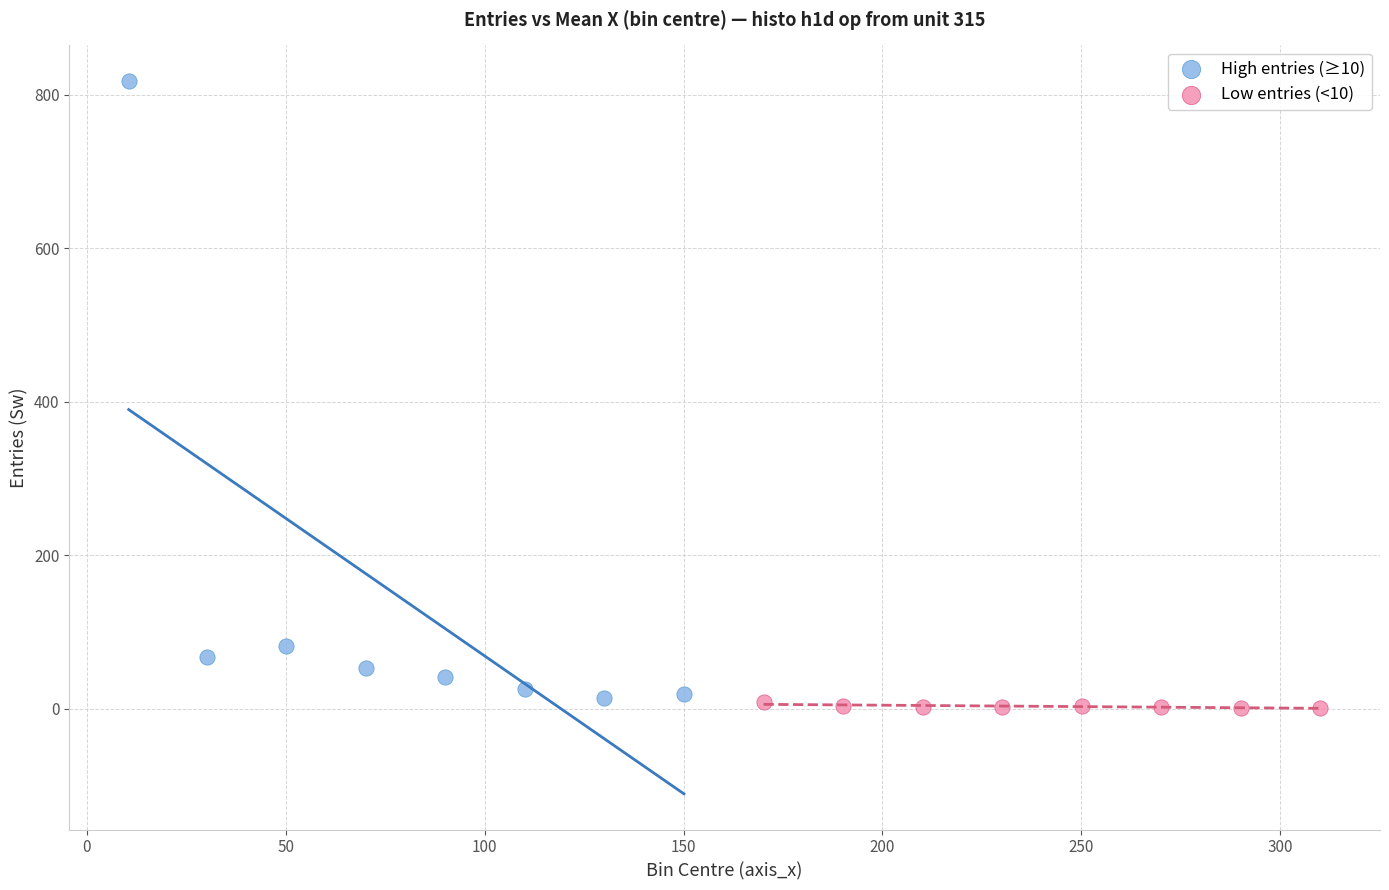

Which series contains the highest Y value?

High entries (≥10)